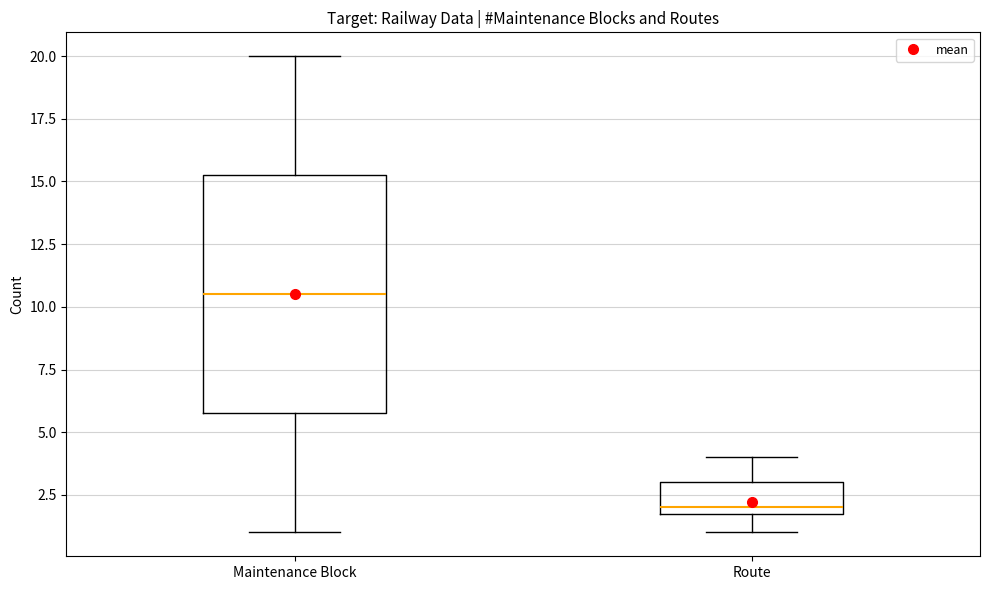

Comparing the boxes themselves (not the whiskers), which one is the tallest?

Maintenance Block